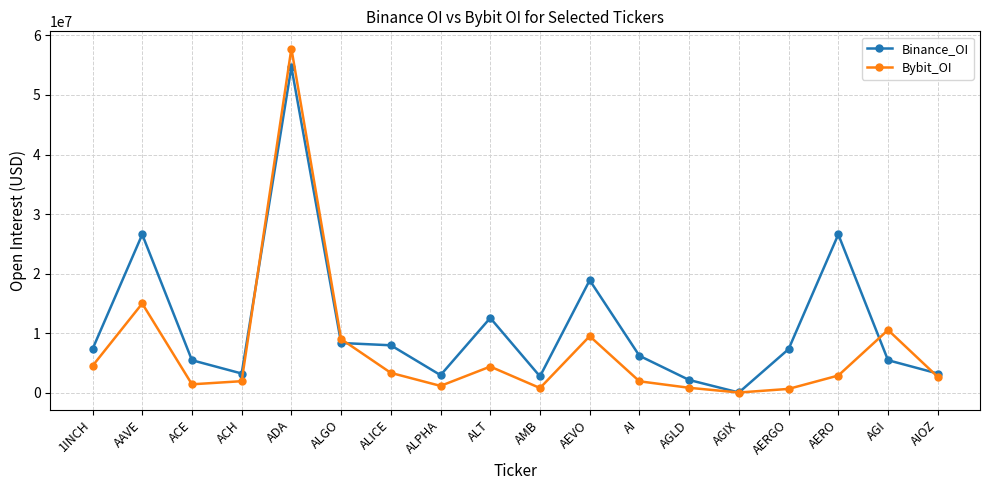

Which series changed the most between 1INCH and AGIX?

Binance_OI